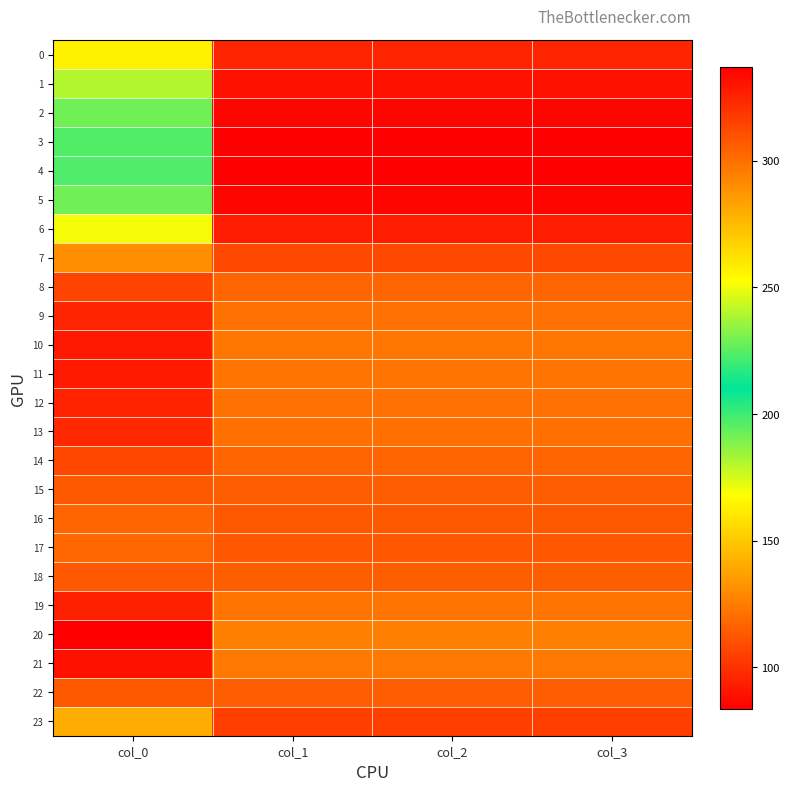

Rank the series by their maximum value, from lowest to highest.

4, 3, 5, 2, 1, 6, 0, 23, 7, 17, 16, 15, 22, 18, 14, 8, 13, 9, 12, 19, 11, 10, 21, 20